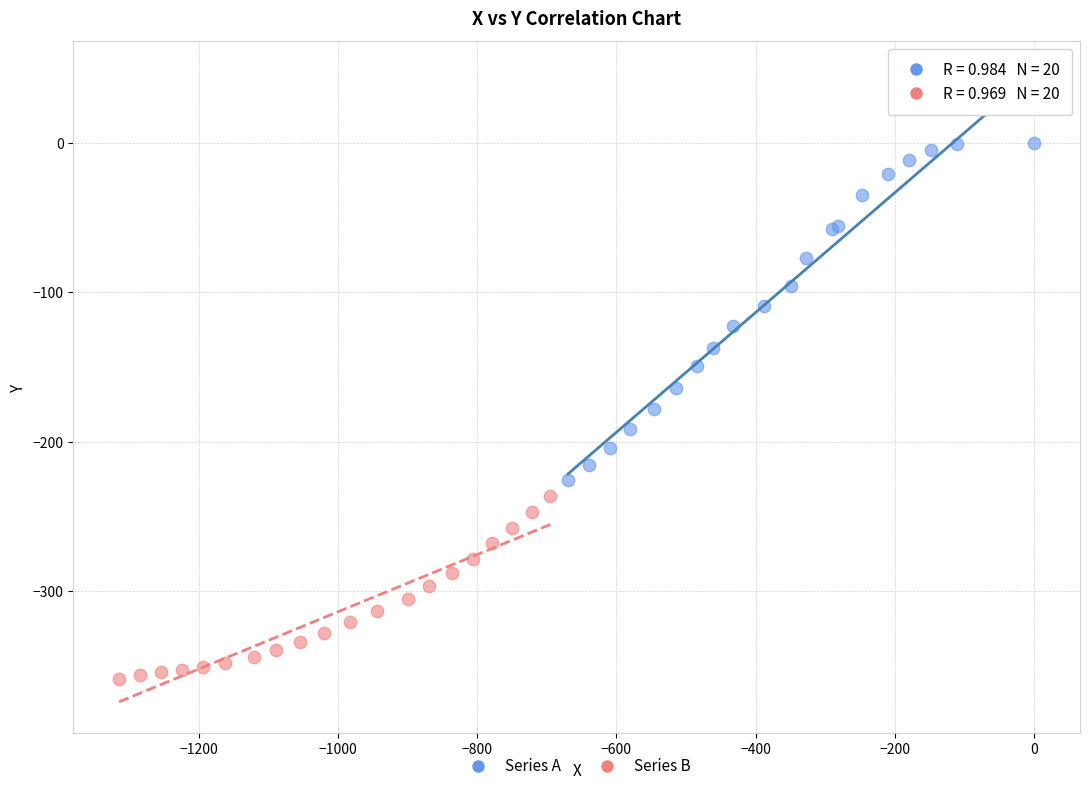

What are all the series names shown in the legend?

Series A, Series B